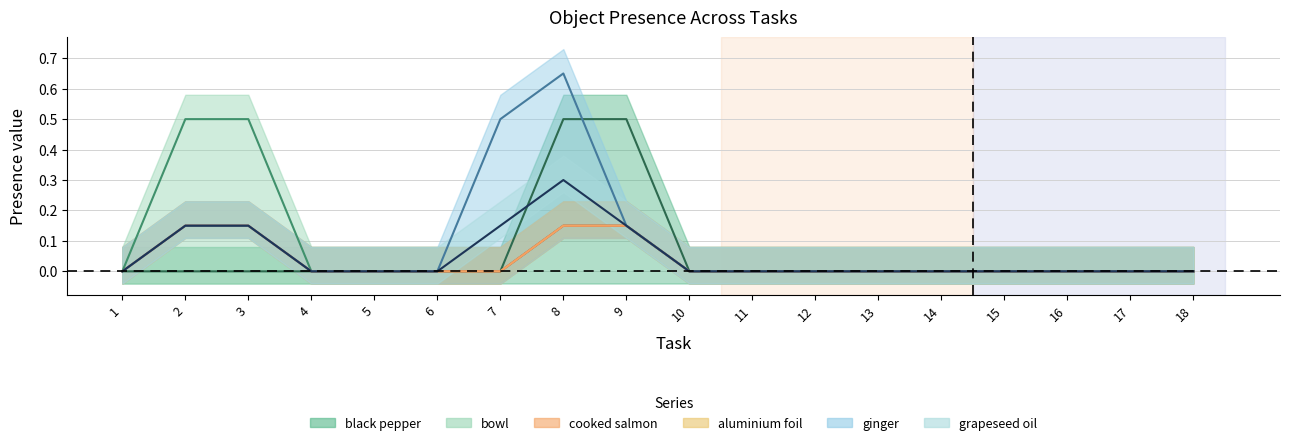

Which category has the highest value across all series?

8